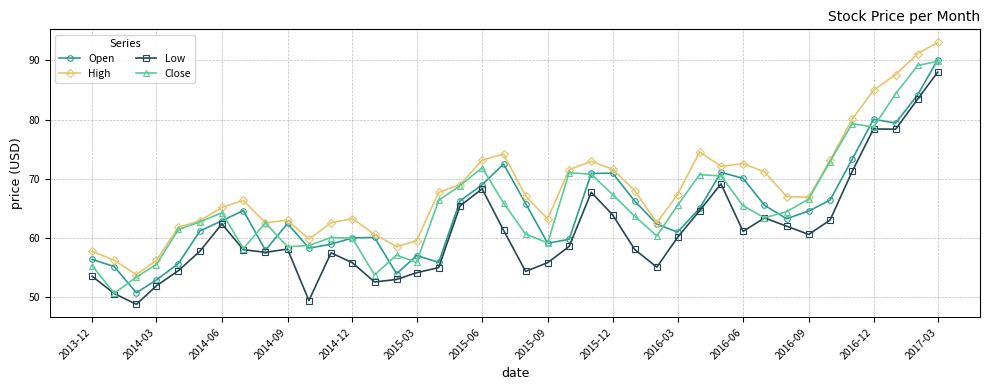

What is the highest value of the Low series?

88.0